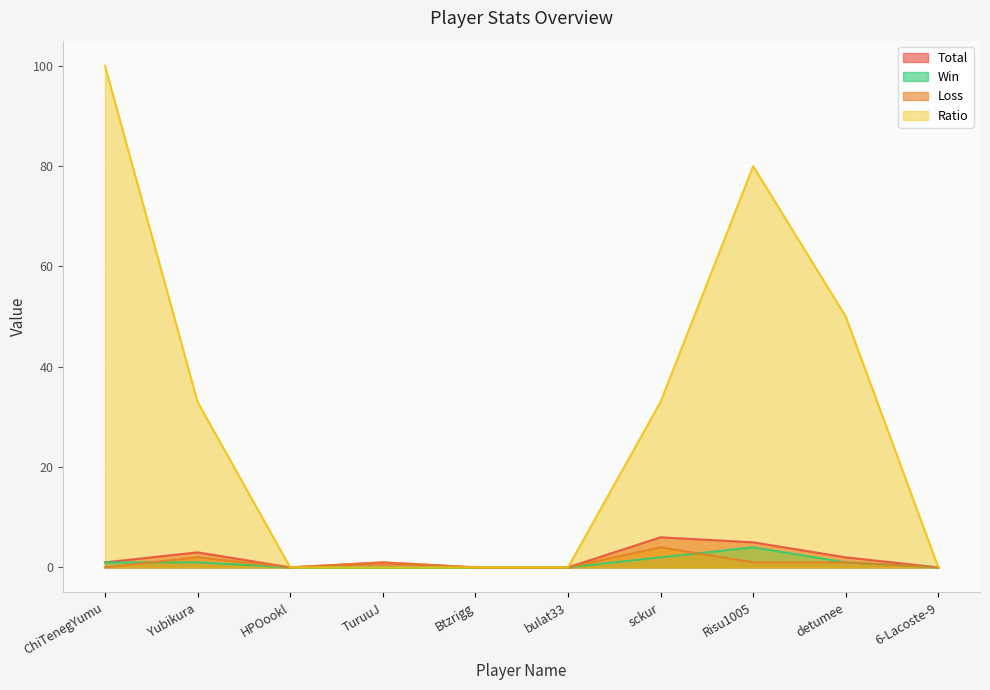

What is the label of the 10th point from the right?

ChiTenegYumu